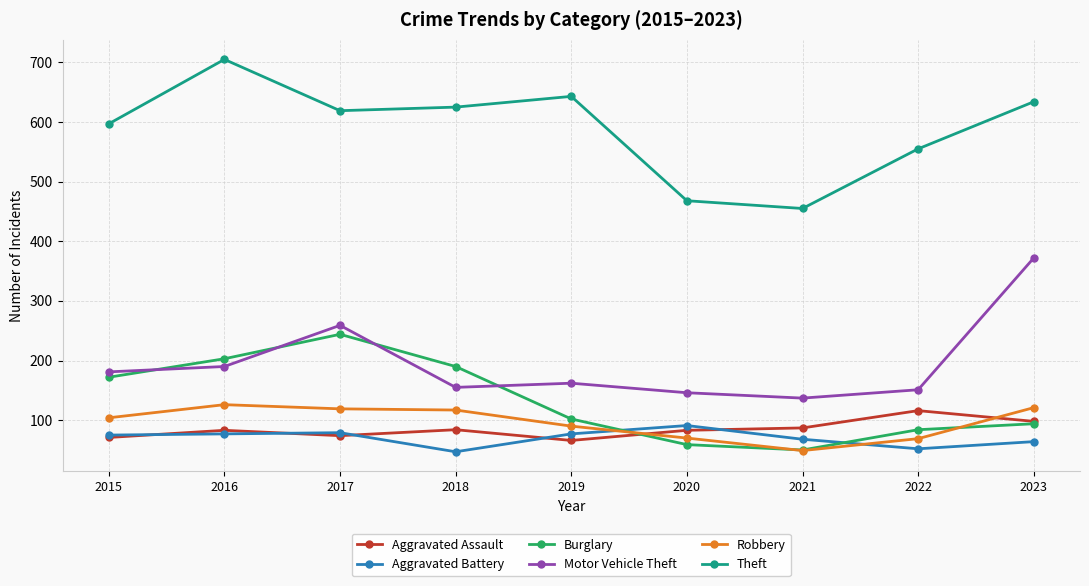

What value does the Robbery series have at 2022?

69